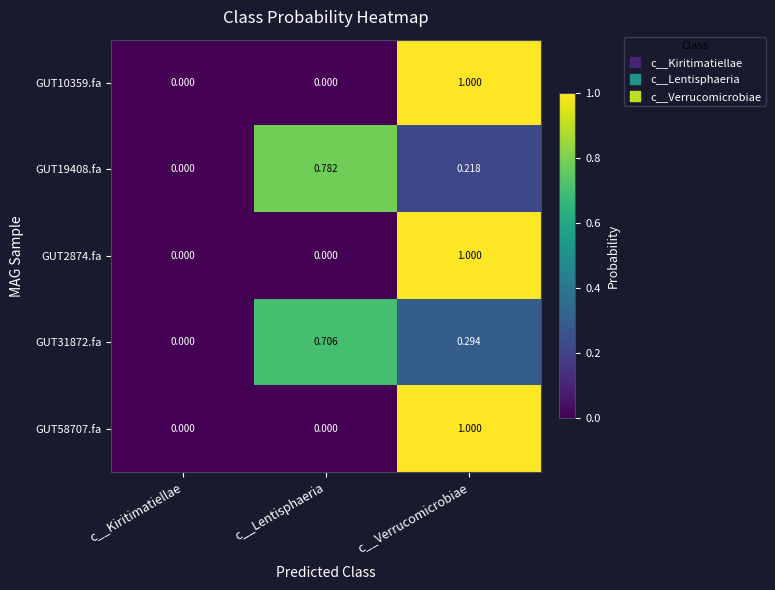

Count the number of categories in the chart.

3